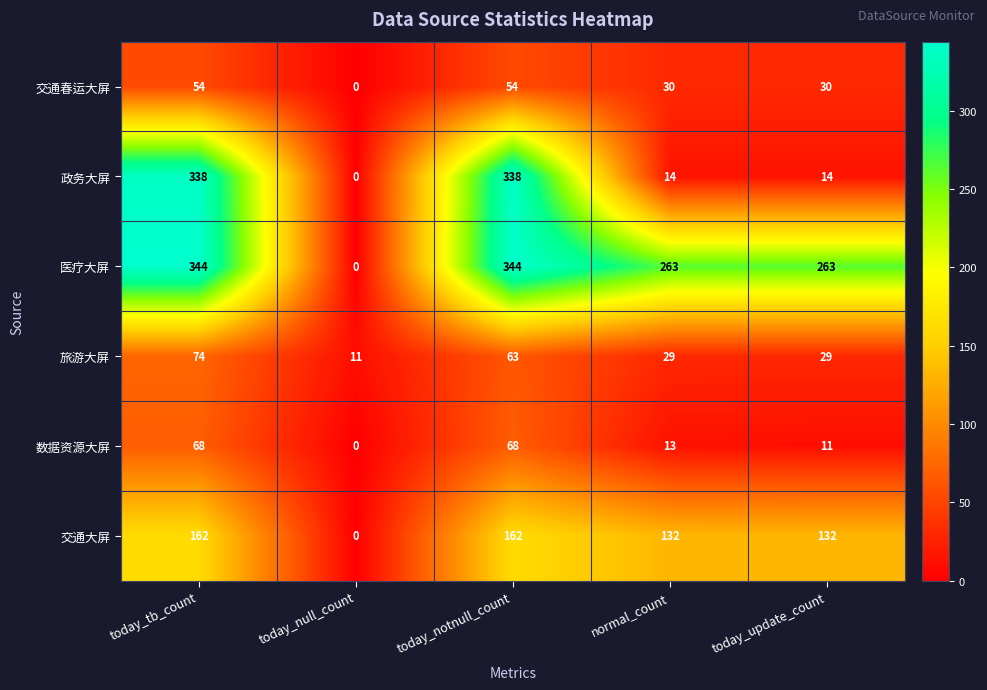

Is it true that 交通大屏 equals 104 at today_null_count?

False